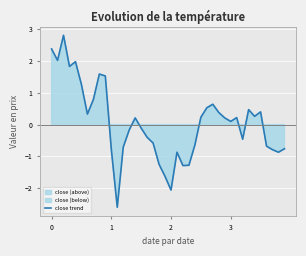

How many lines are shown in the chart?

1